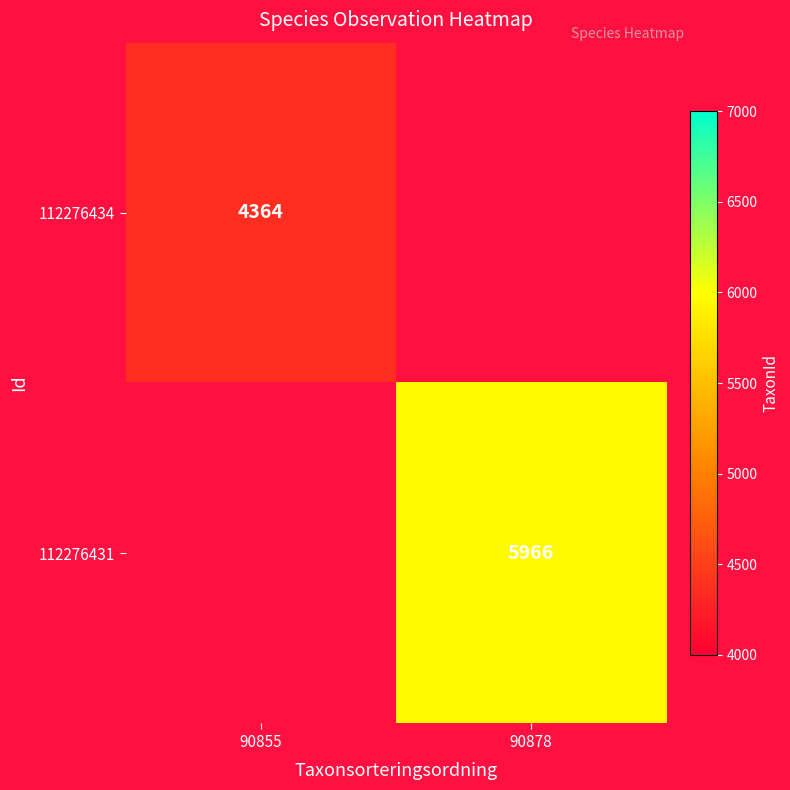

Is the value of 112276431 at 90878 greater than the value of 112276434 at 90855?

Yes